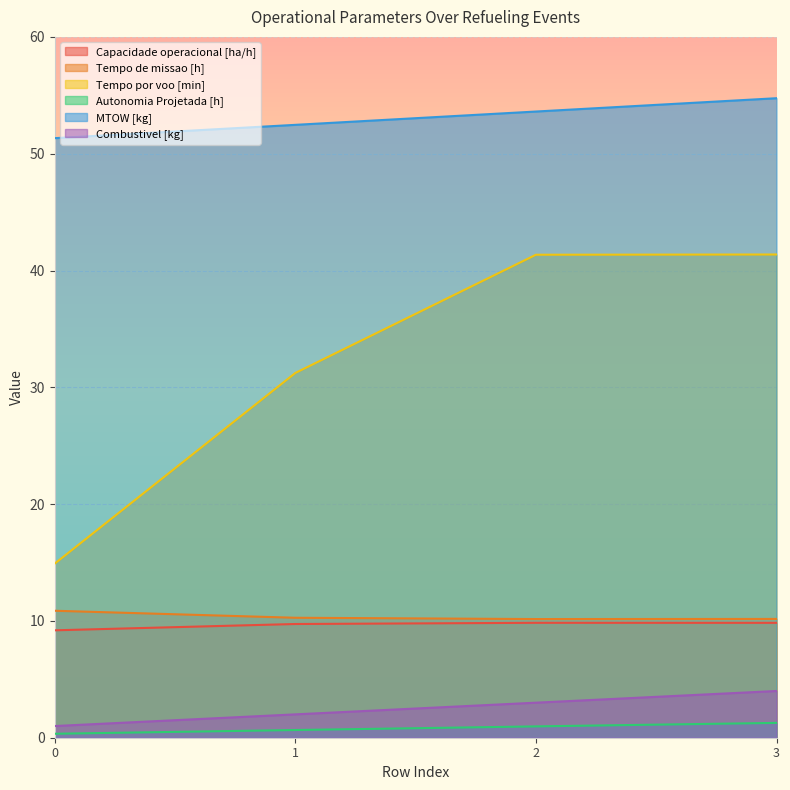

At which label is Tempo por voo [min] closest to 28?

1